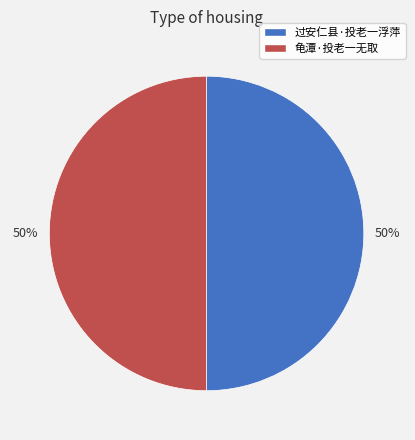

To the nearest percent, what is the combined percentage of 龟潭·投老一无取 and 过安仁县·投老一浮萍?

100%